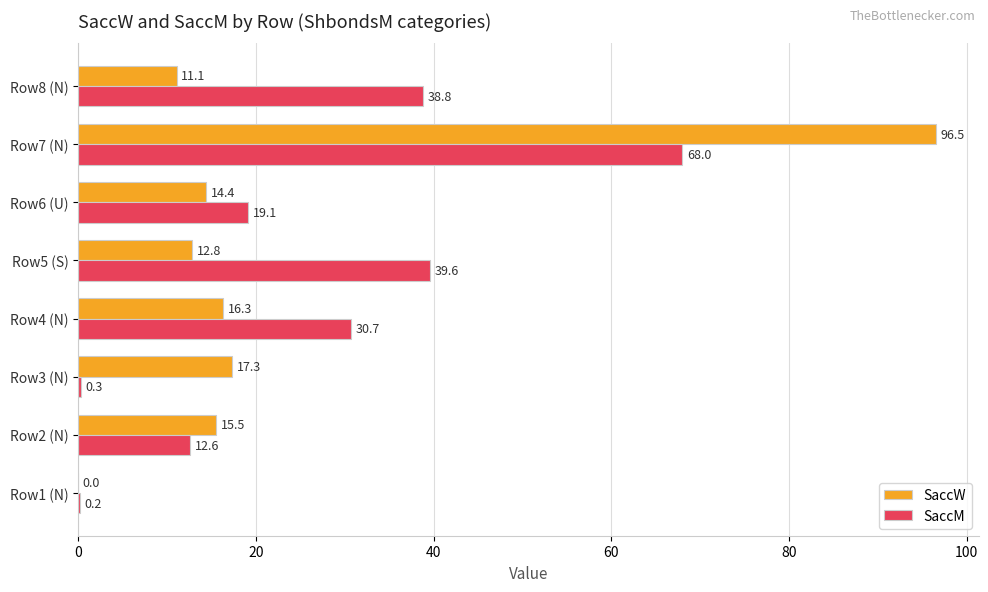

The value of SaccW at Row5 (S) is 12.8. True or false?

True